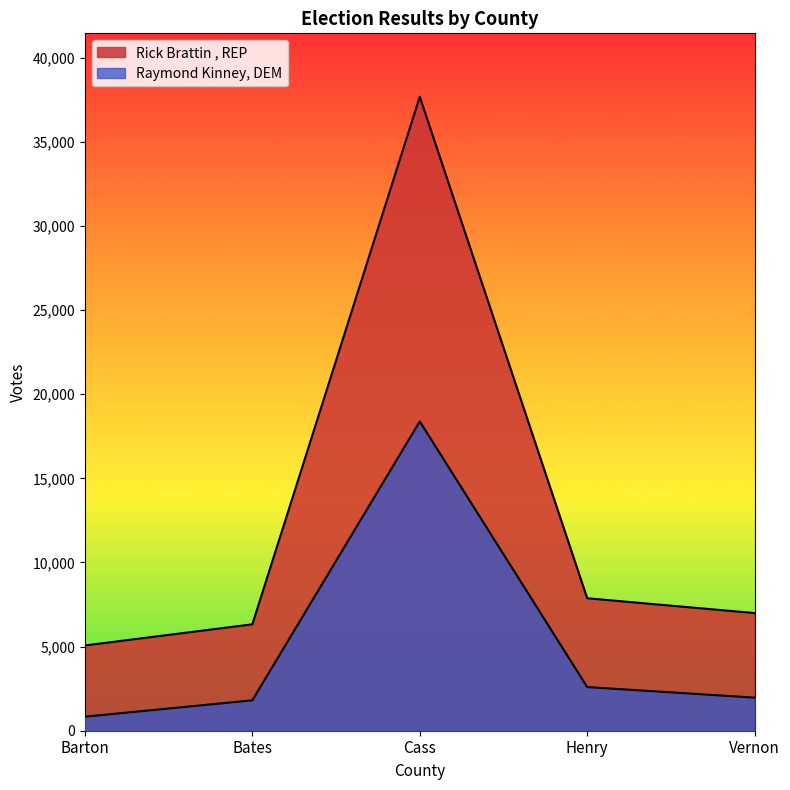

Is the value of Raymond Kinney, DEM at Henry greater than the value of Rick Brattin , REP at Vernon?

No